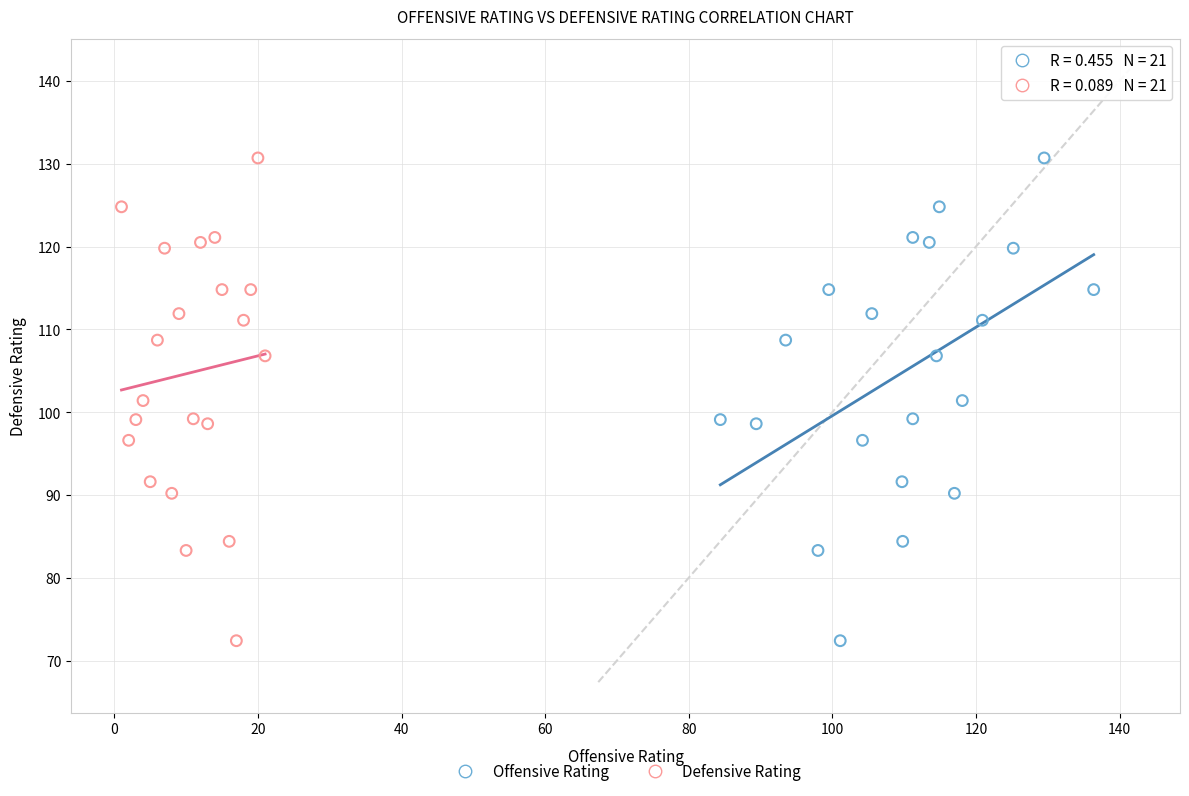

What are all the series names shown in the legend?

Offensive Rating, Defensive Rating